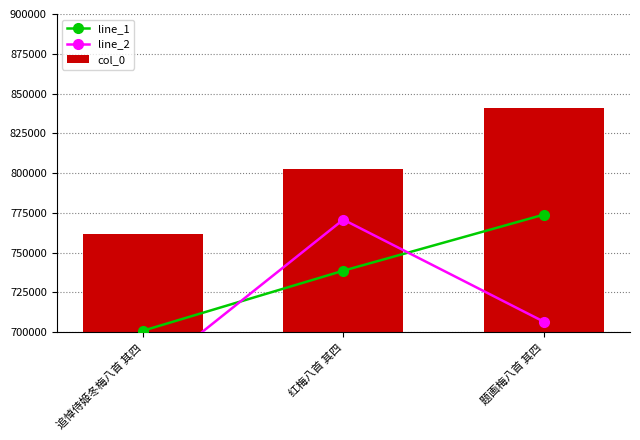

What is the difference between the line_1 values at 红梅八首 其四 and 追悼侍姬冬梅八首 其四?

37755.9